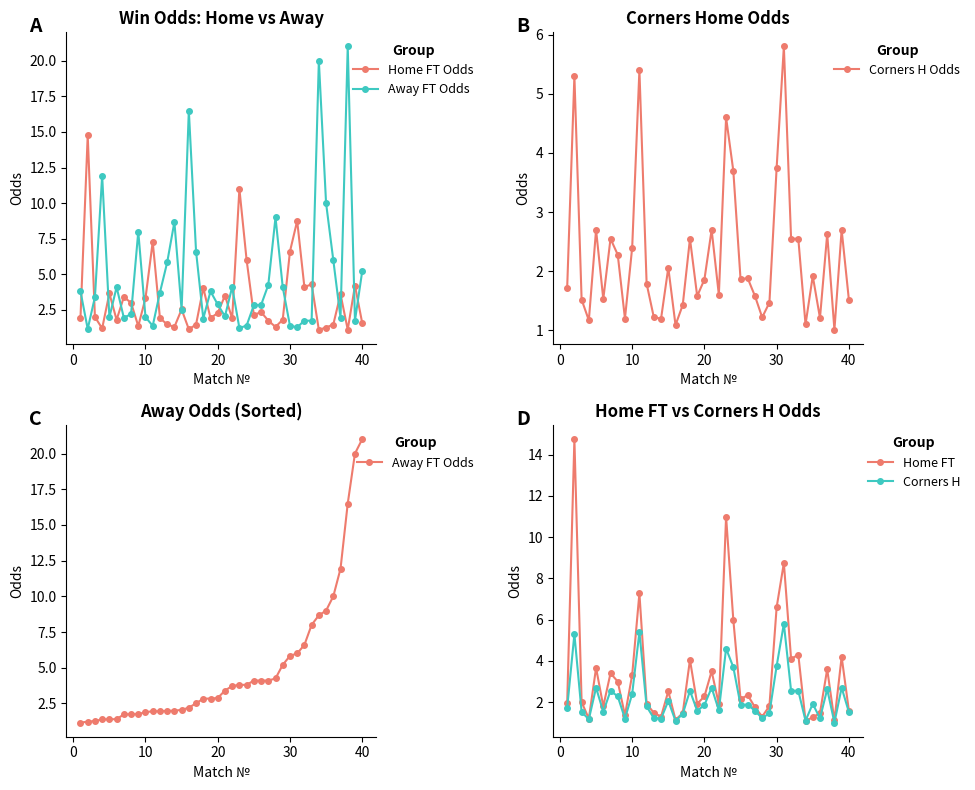

What is the average value of the Corners H Odds series?

2.2